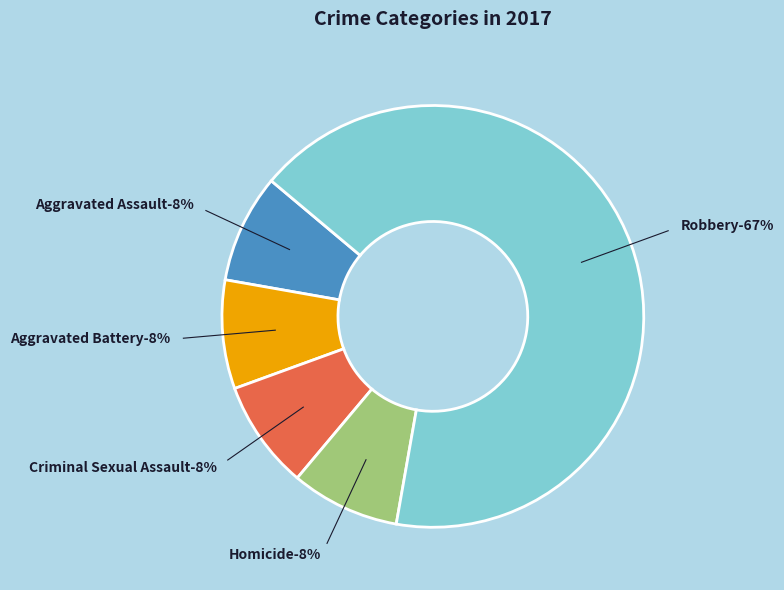

How many slices are in this pie chart?

5